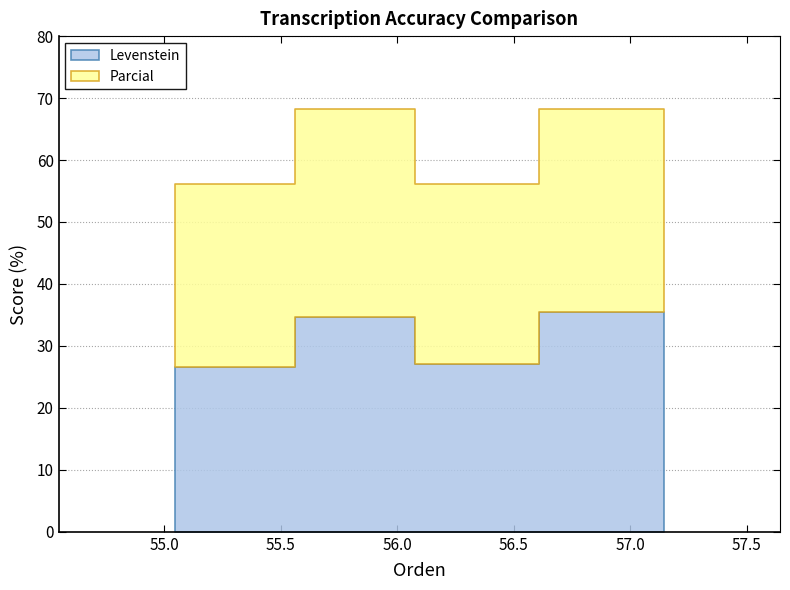

The value of Parcial at Dialectal is 16.2. True or false?

False